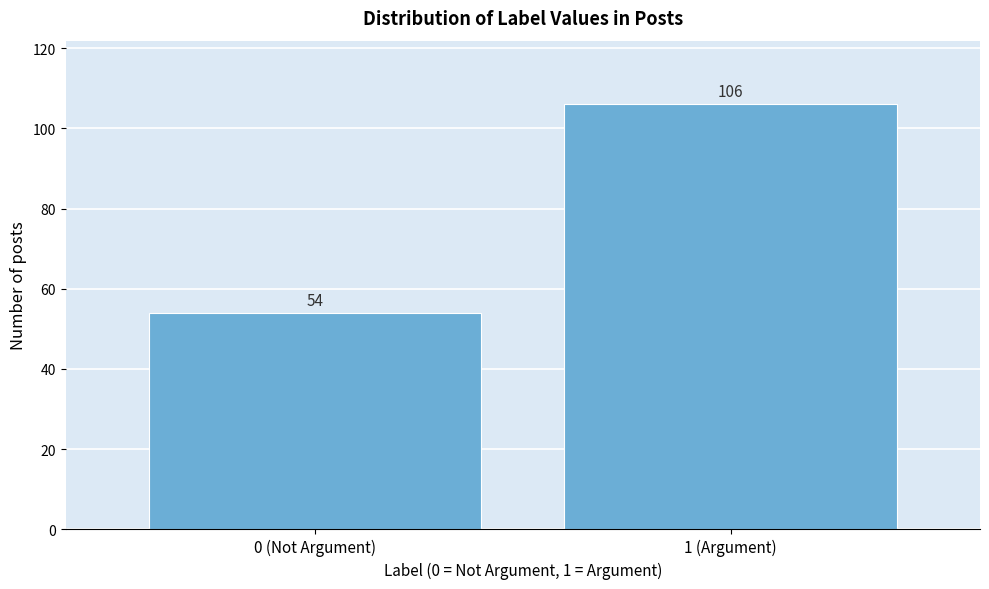

Reading right to left, transcribe all the data shown in this chart.

106	54